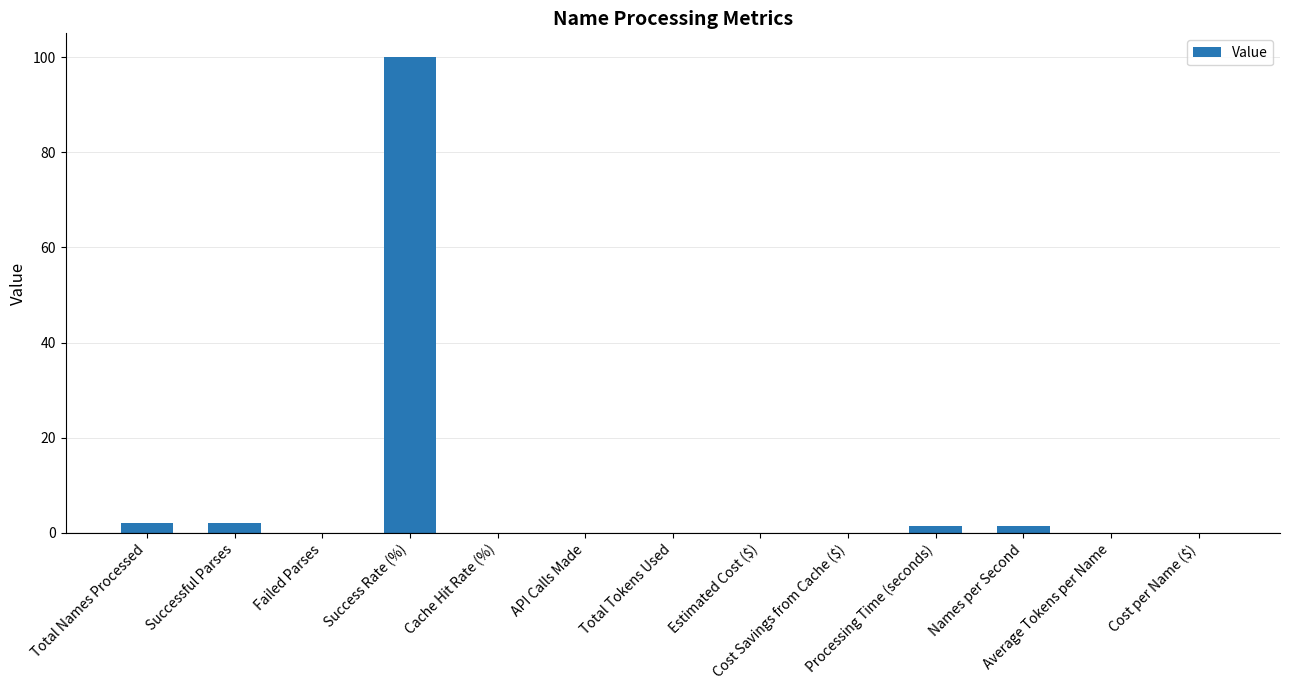

What is the sum of all values?

106.8